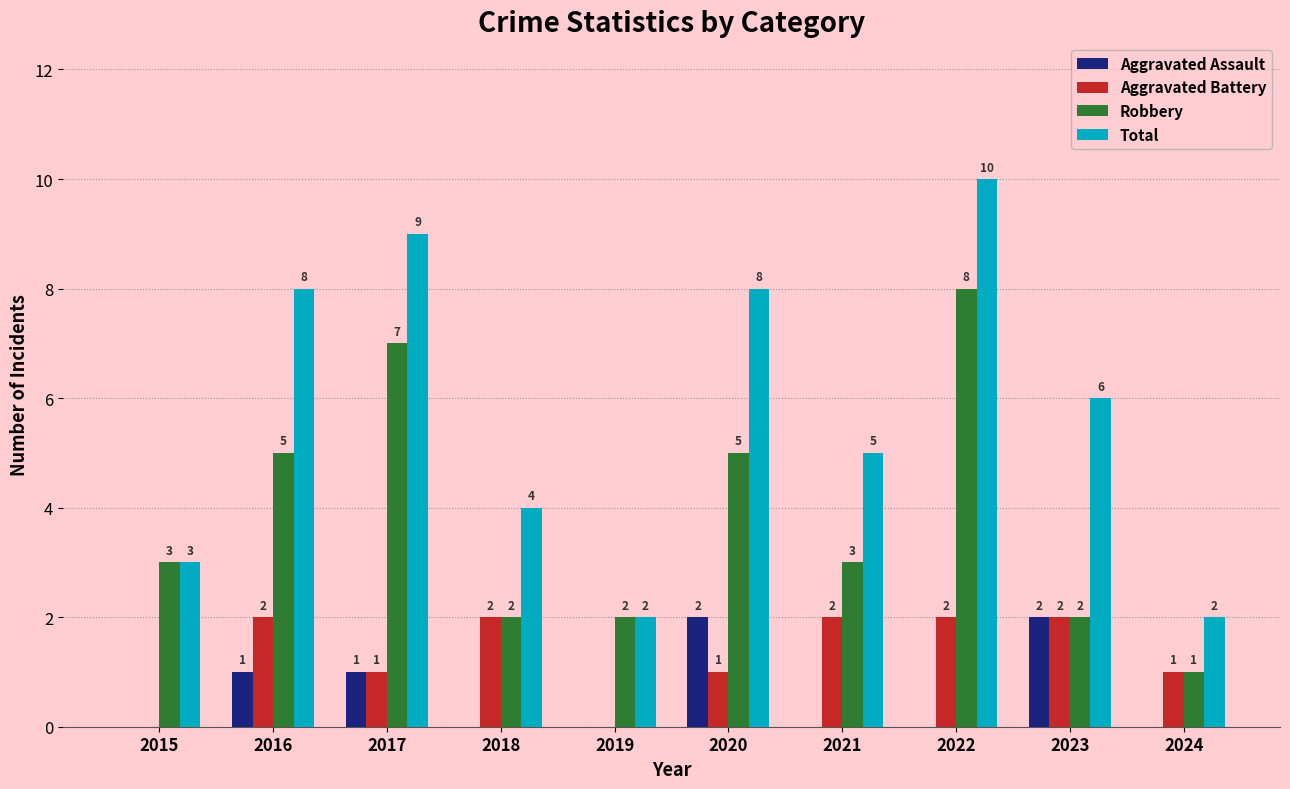

Is the value of Robbery at 2016 greater than the value of Aggravated Battery at 2015?

Yes